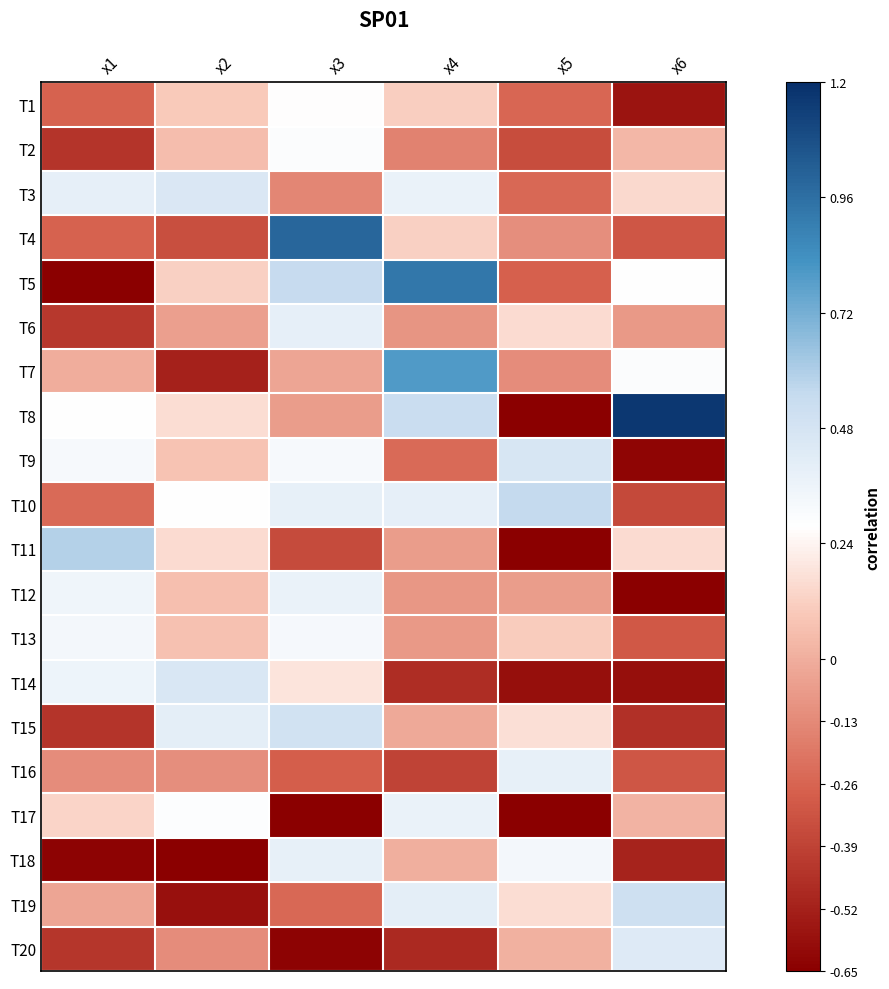

What is the difference between the highest and lowest values at x3?

1.7